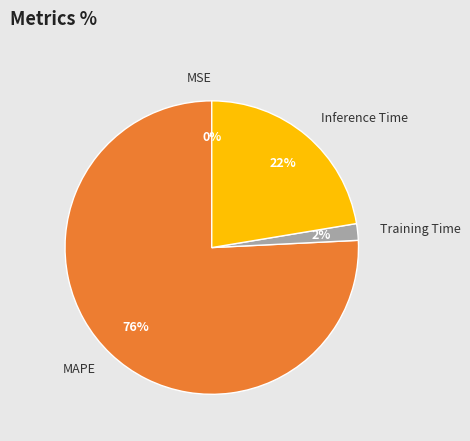

Is there a majority slice in this chart?

Yes